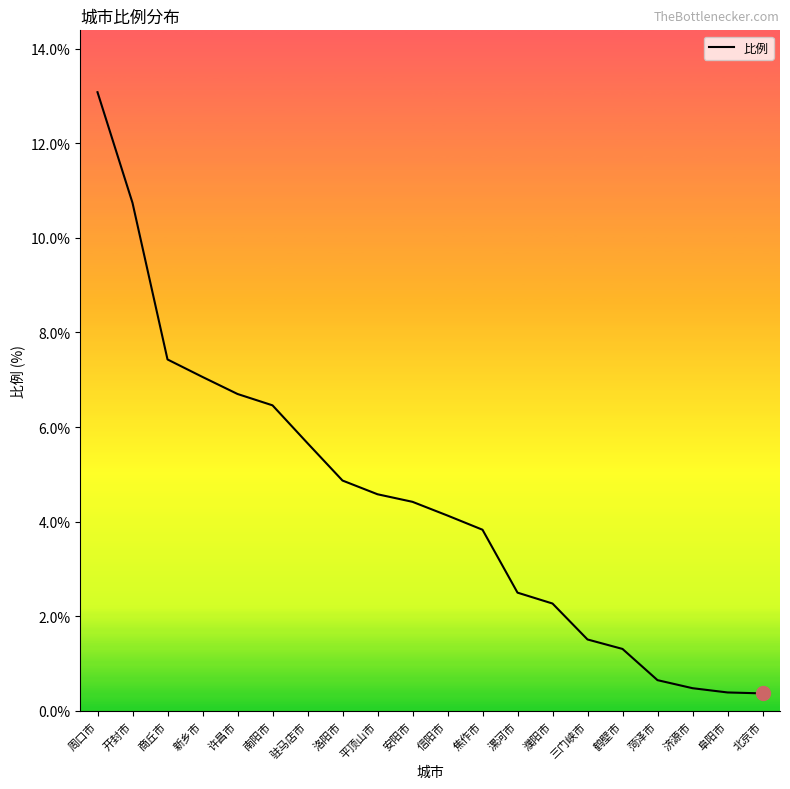

Is this an area chart (filled region under the line)?

No